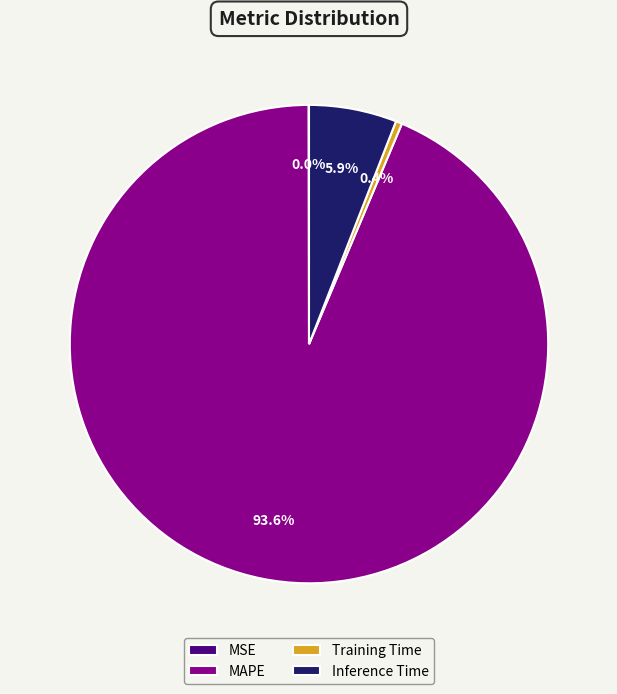

Which slice is the largest?

MAPE